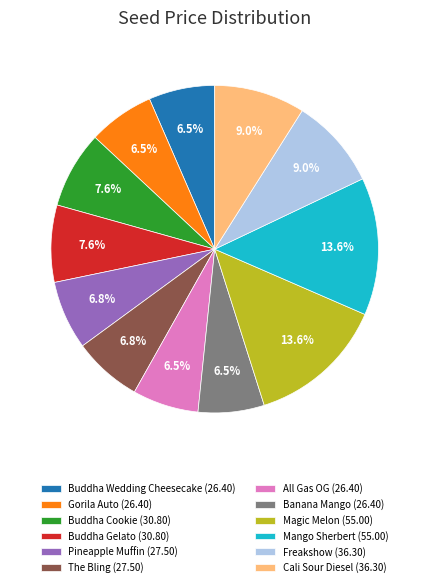

Count the number of slices in the pie.

12